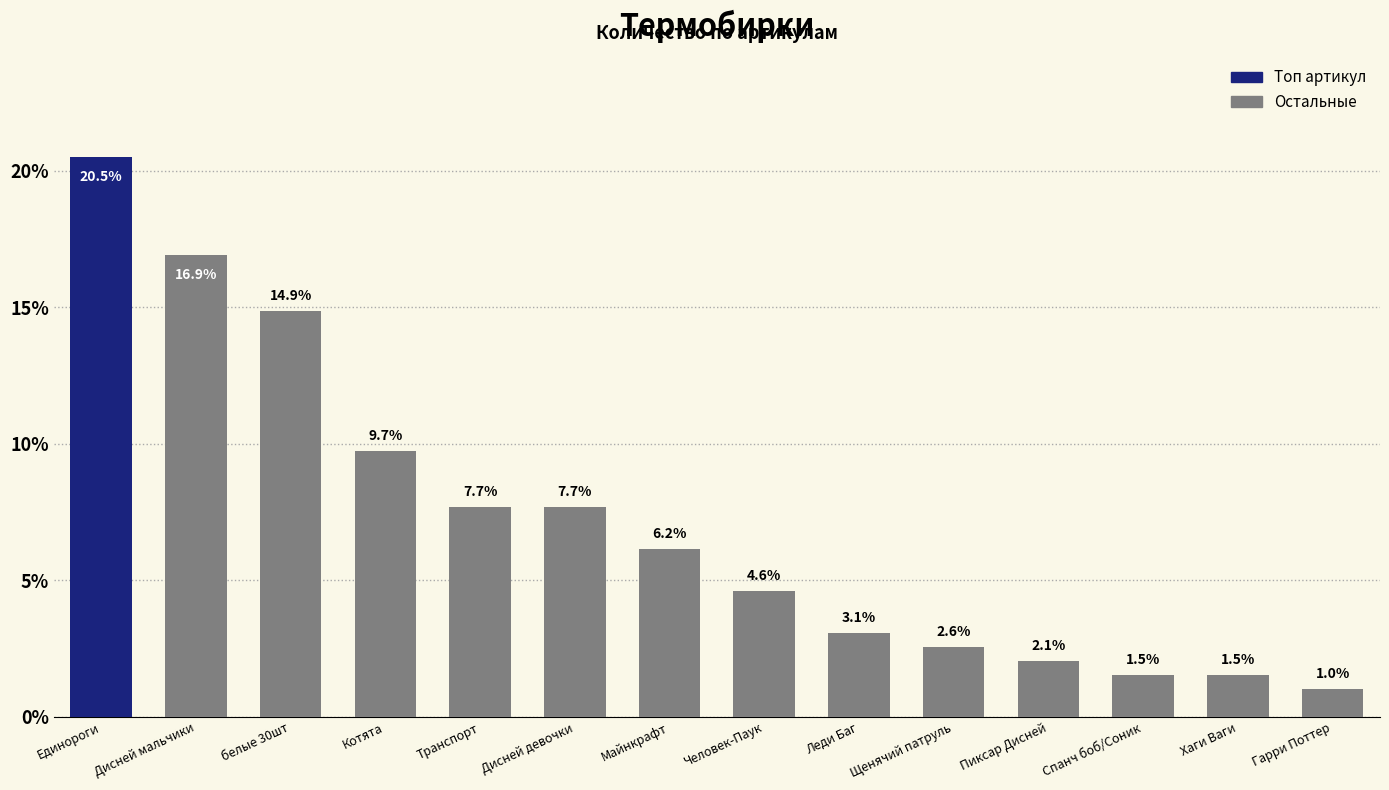

What is the difference between the values at Леди Баг and Дисней мальчики?

13.8